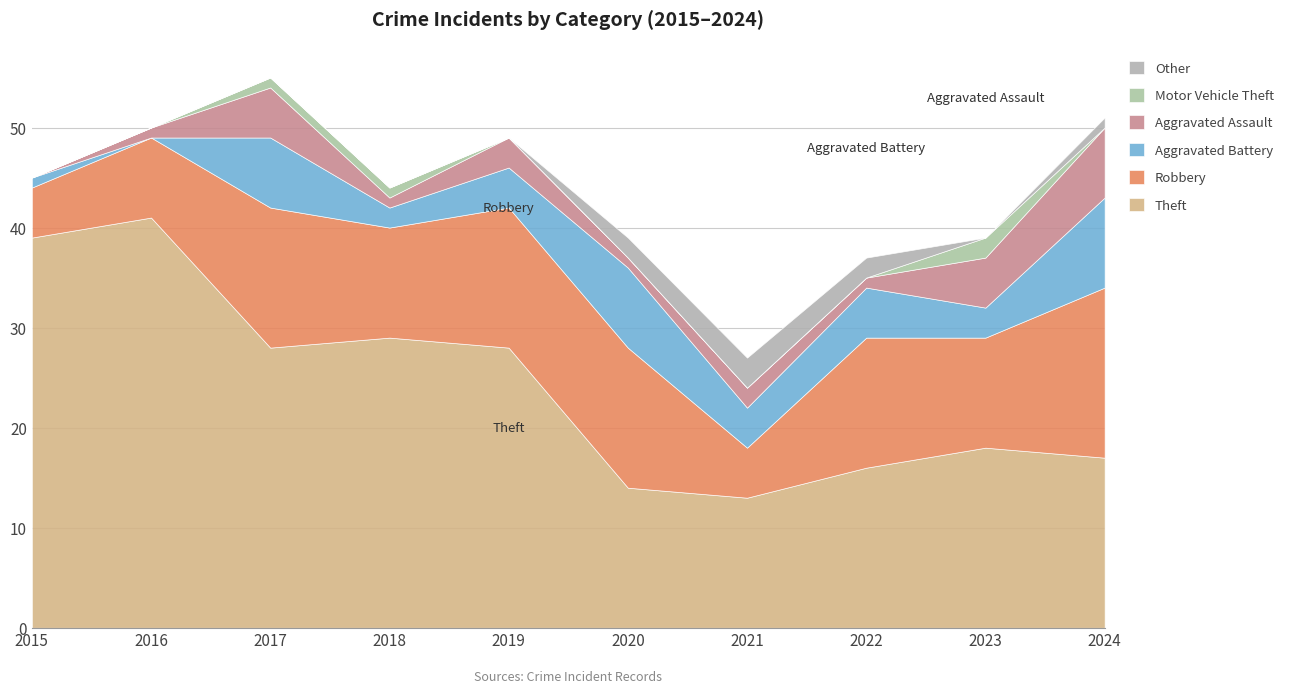

How many lines are shown in the chart?

6